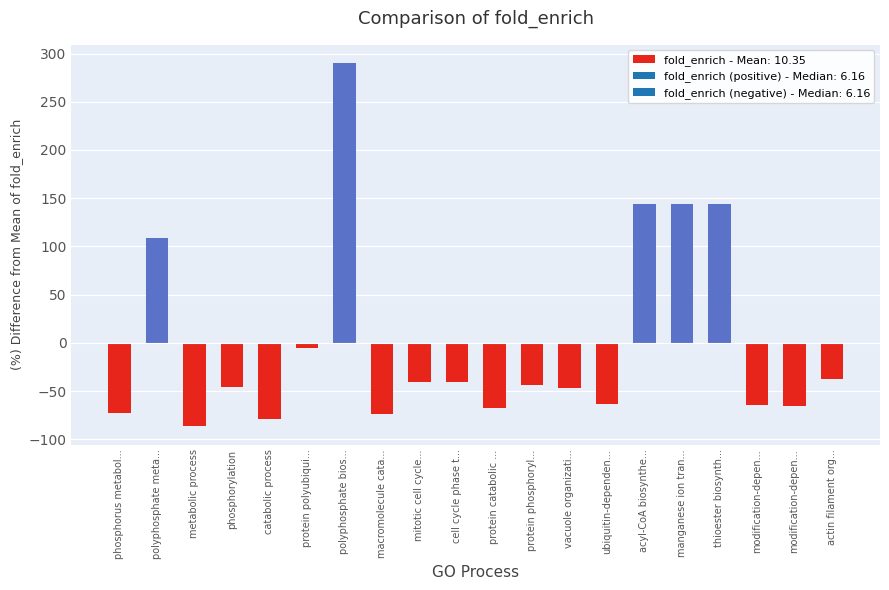

How many series are shown in this chart?

1